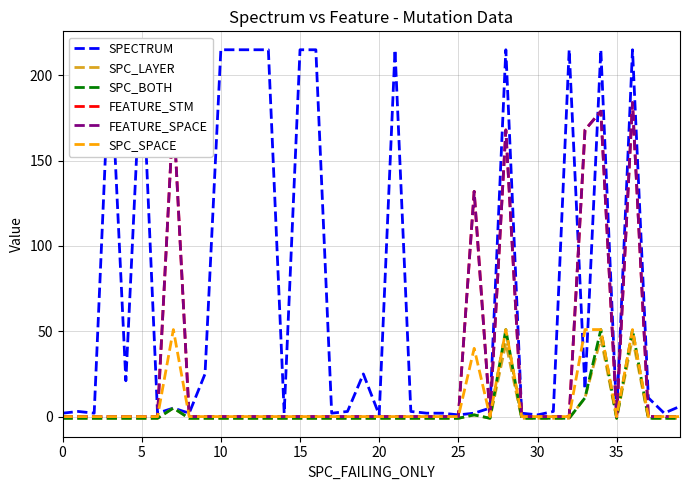

At how many categories does at least one series exceed 44?

16